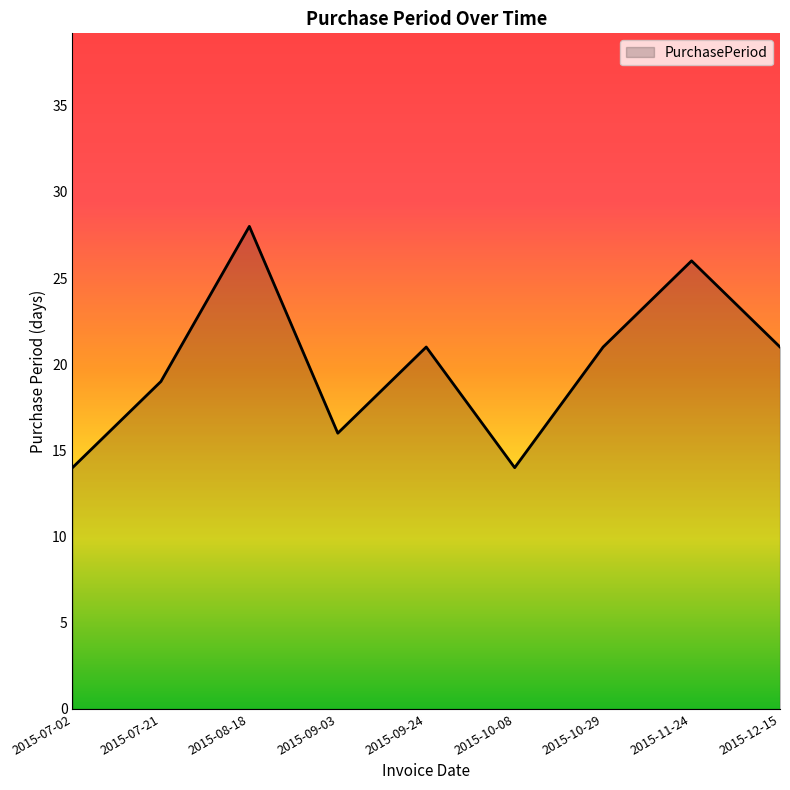

What is the difference between the values at 2015-10-08 and 2015-08-18?

14